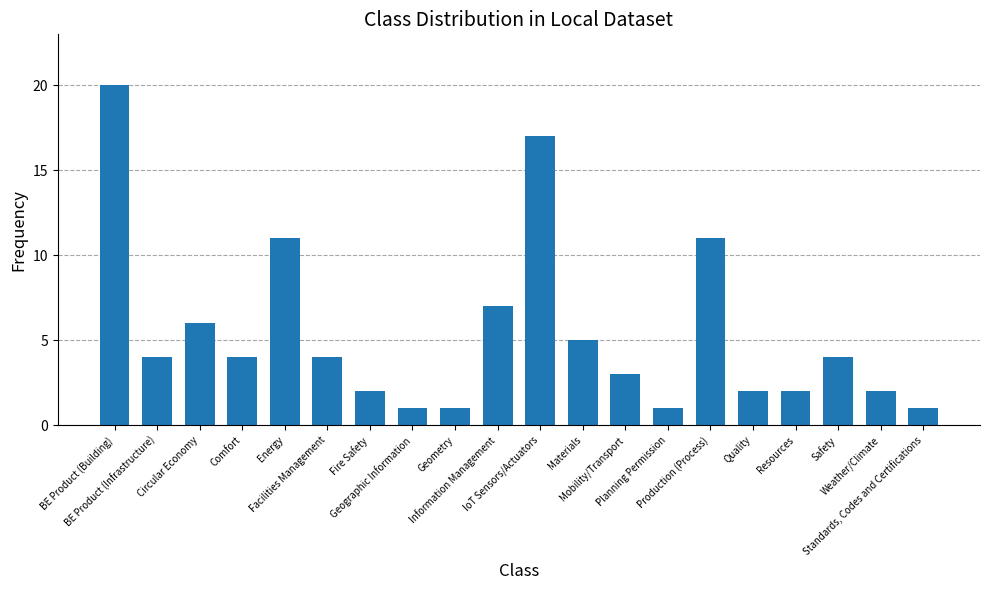

What is the greatest value displayed?

20